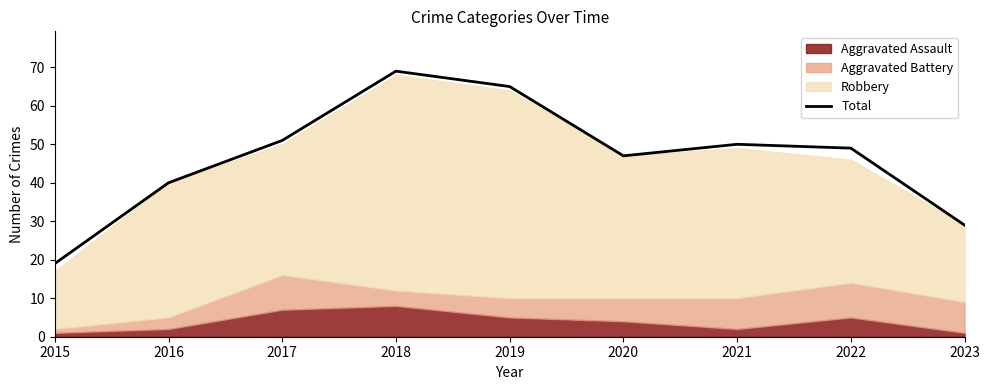

Reading right to left, extract all data points from this chart.

2023=29	2022=49	2021=50	2020=47	2019=65	2018=69	2017=51	2016=40	2015=19